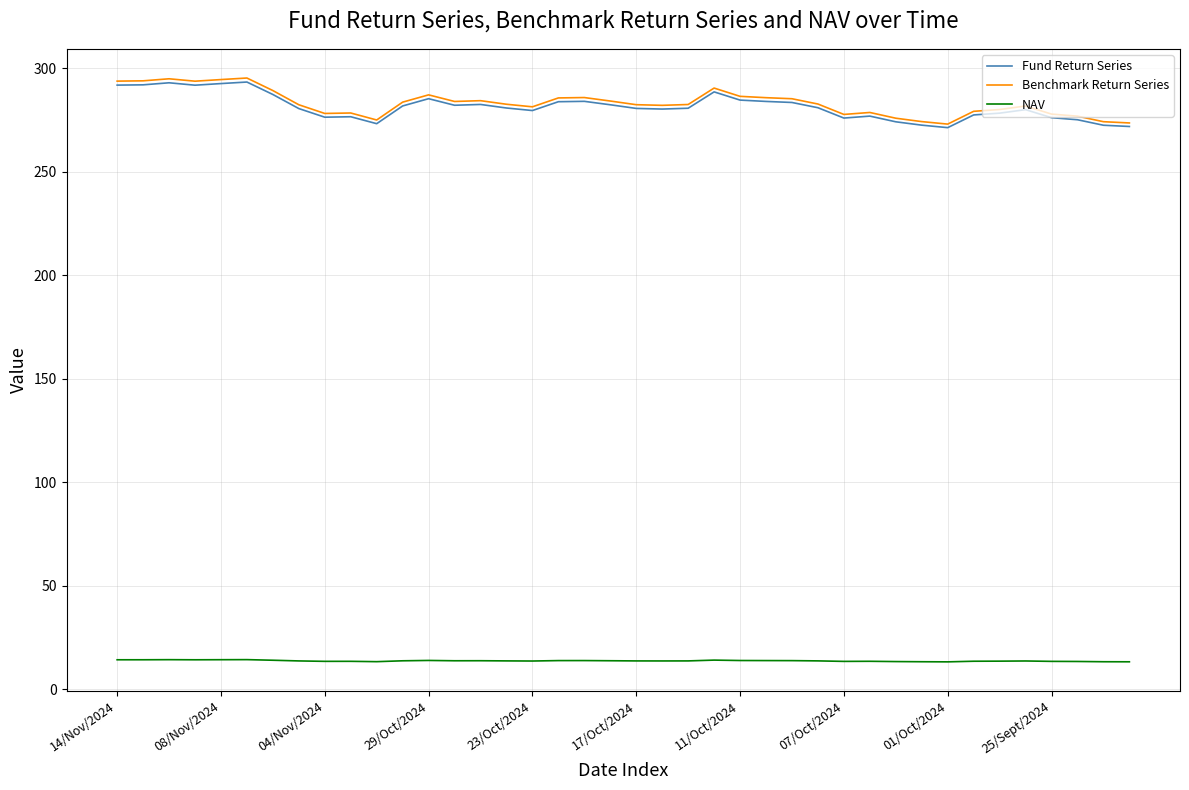

True or false: Fund Return Series and NAV intersect in this chart.

False